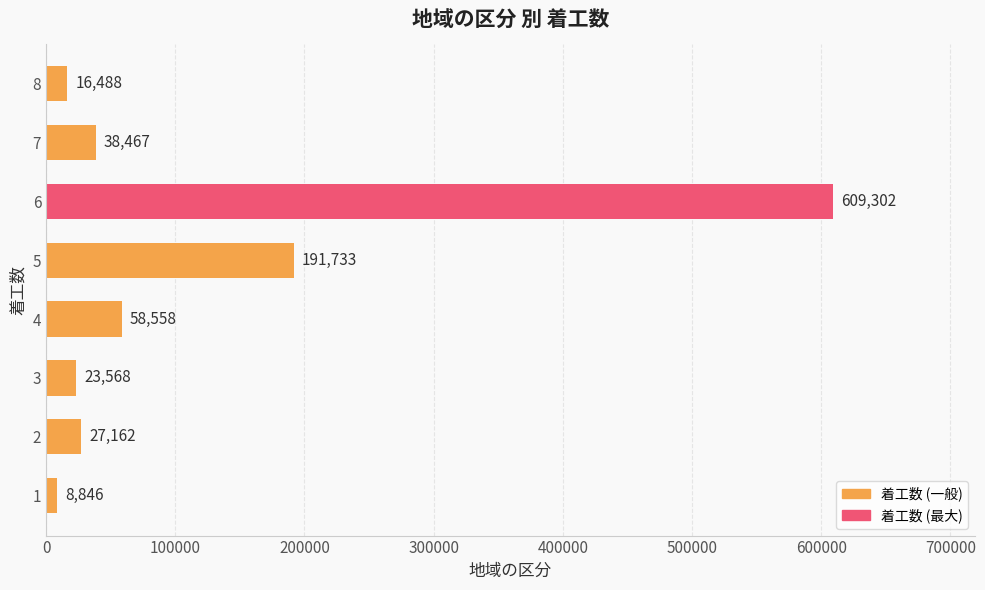

What value does the data have at 1, to the nearest 100?

8800